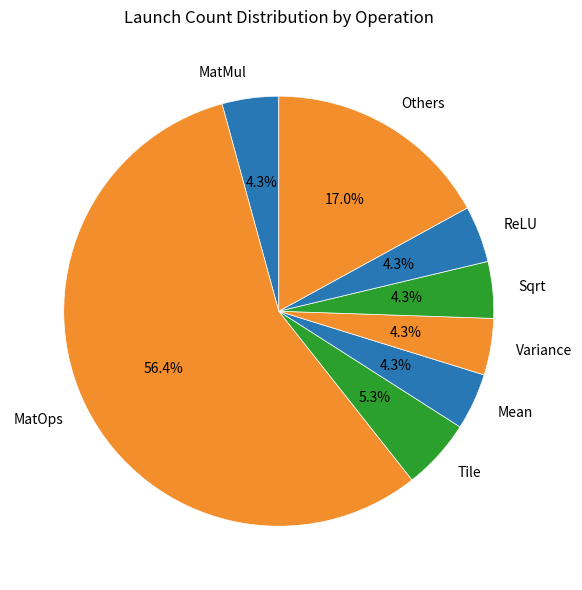

Do Others and Sqrt together represent more than half of the pie?

No